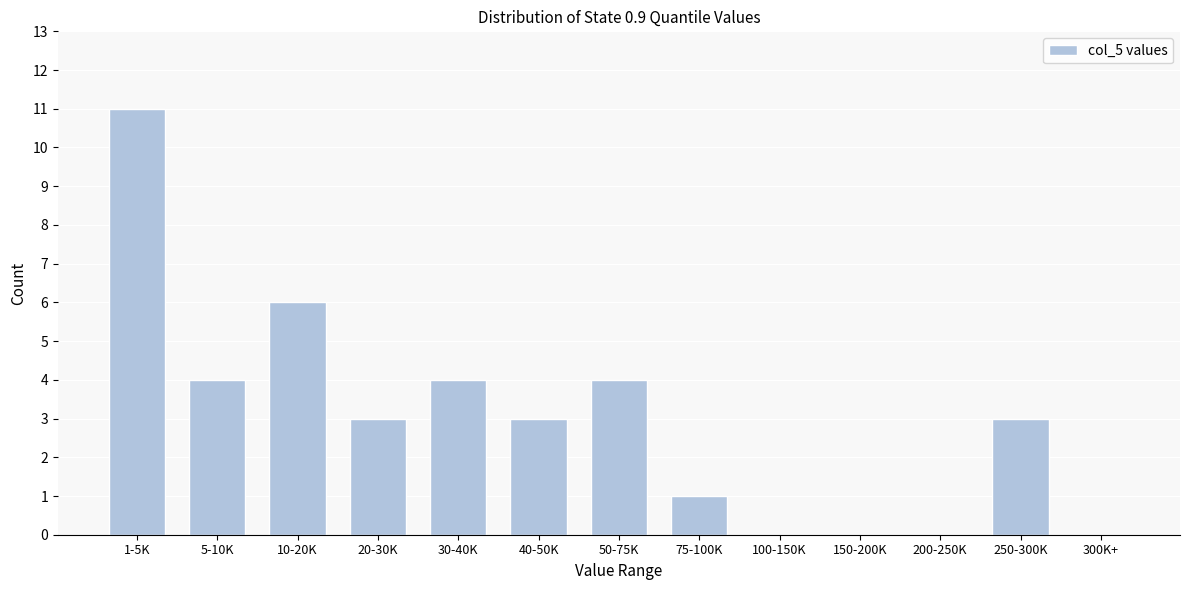

Reading left to right, list all the values displayed in this chart.

1-5K=11	5-10K=4	10-20K=6	20-30K=3	30-40K=4	40-50K=3	50-75K=4	75-100K=1	100-150K=0	150-200K=0	200-250K=0	250-300K=3	300K+=0